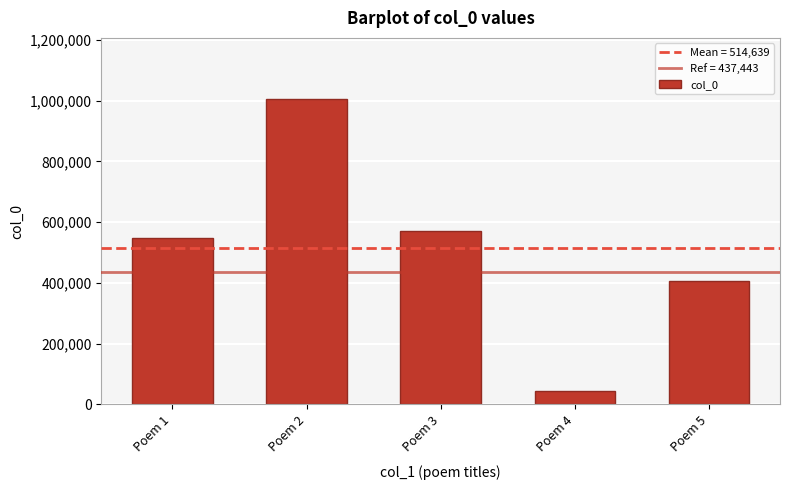

Does the chart contain stacked bars?

No